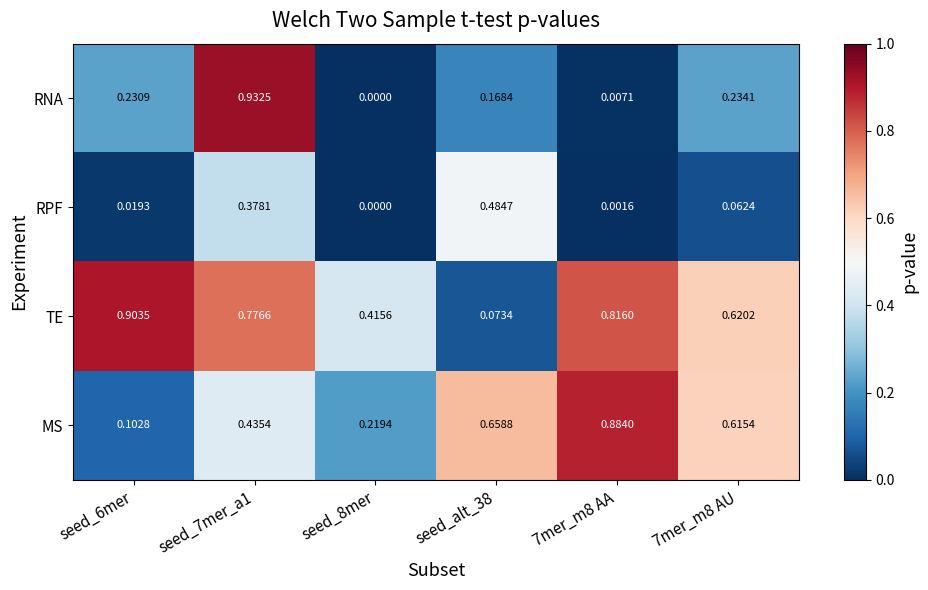

At which category is the sum across all series the highest?

seed_7mer_a1